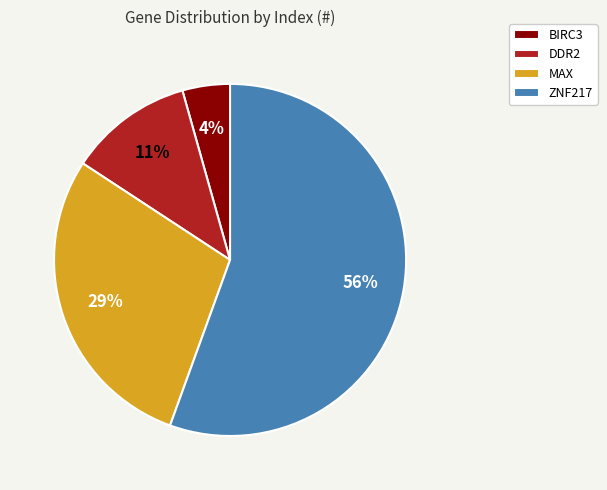

To the nearest percent, what is the average slice percentage?

25%